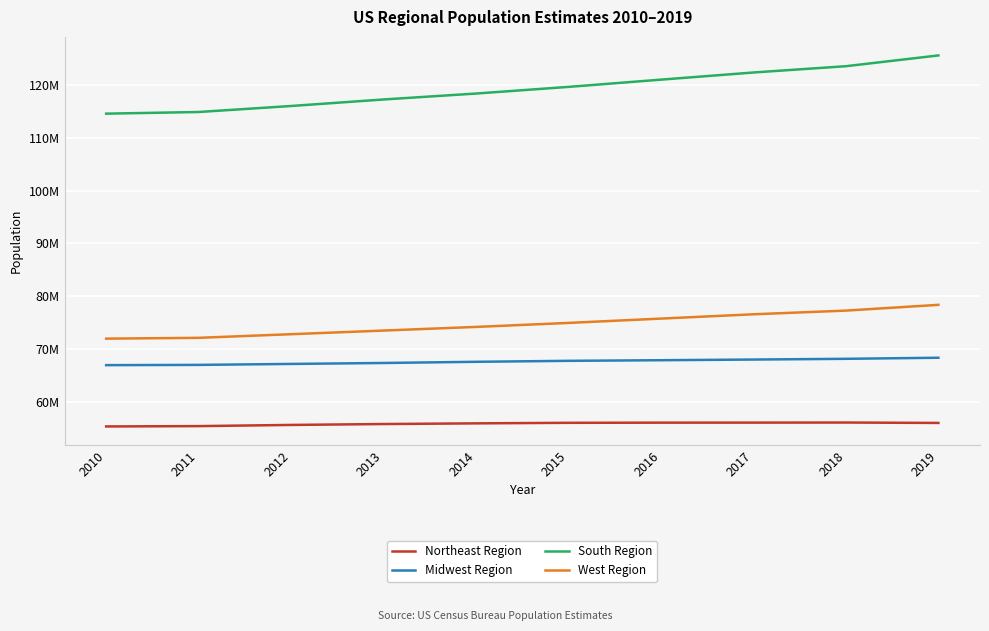

Which category has the highest value in the South Region series?

2019